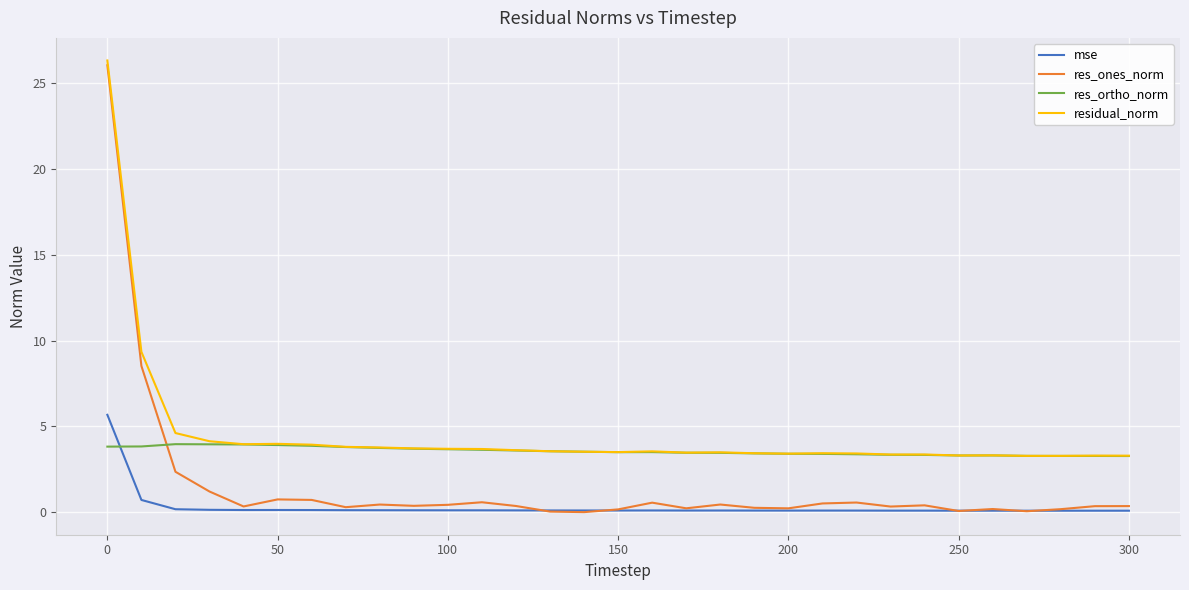

How many times do res_ones_norm and res_ortho_norm cross each other?

1